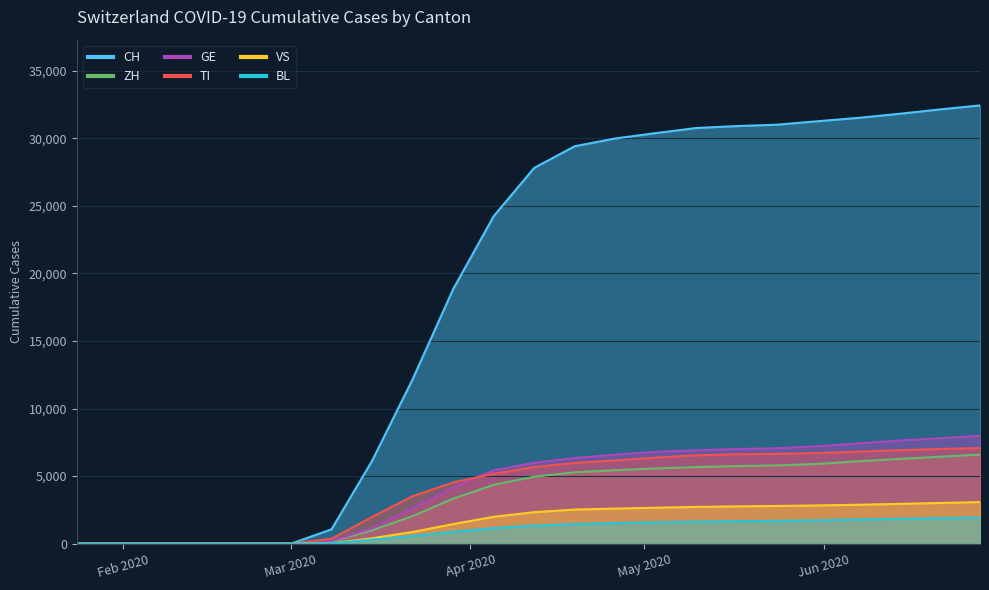

What is the maximum value shown in the chart?

32429